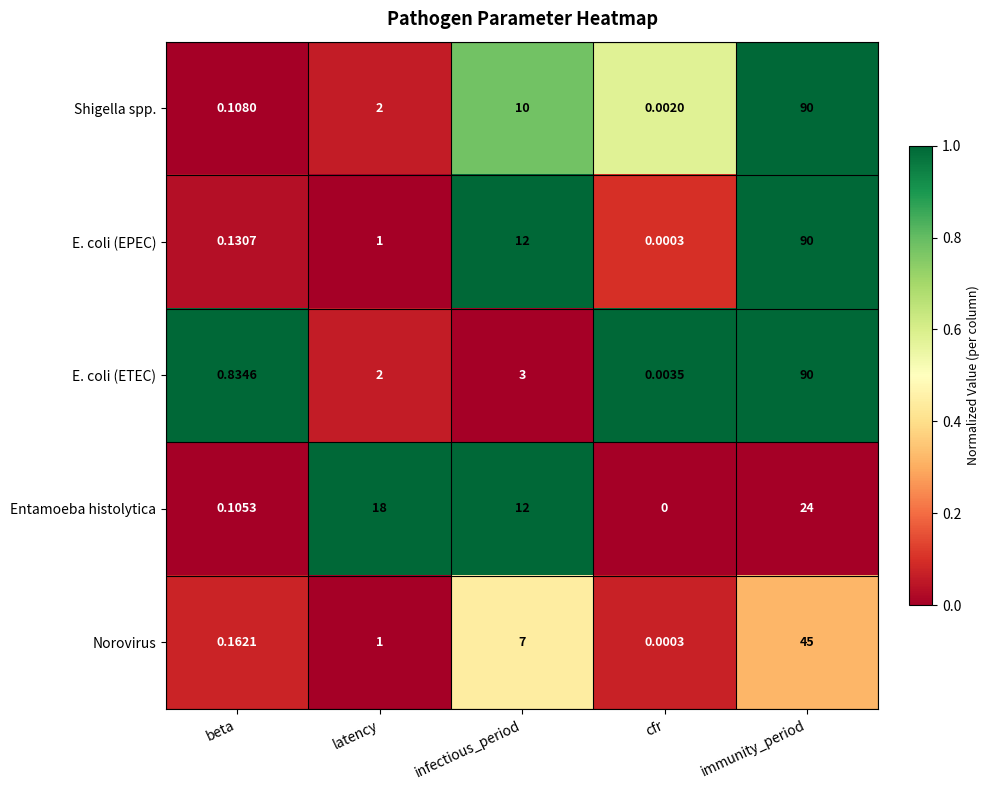

Which series has the largest range (max minus min)?

E. coli (EPEC)